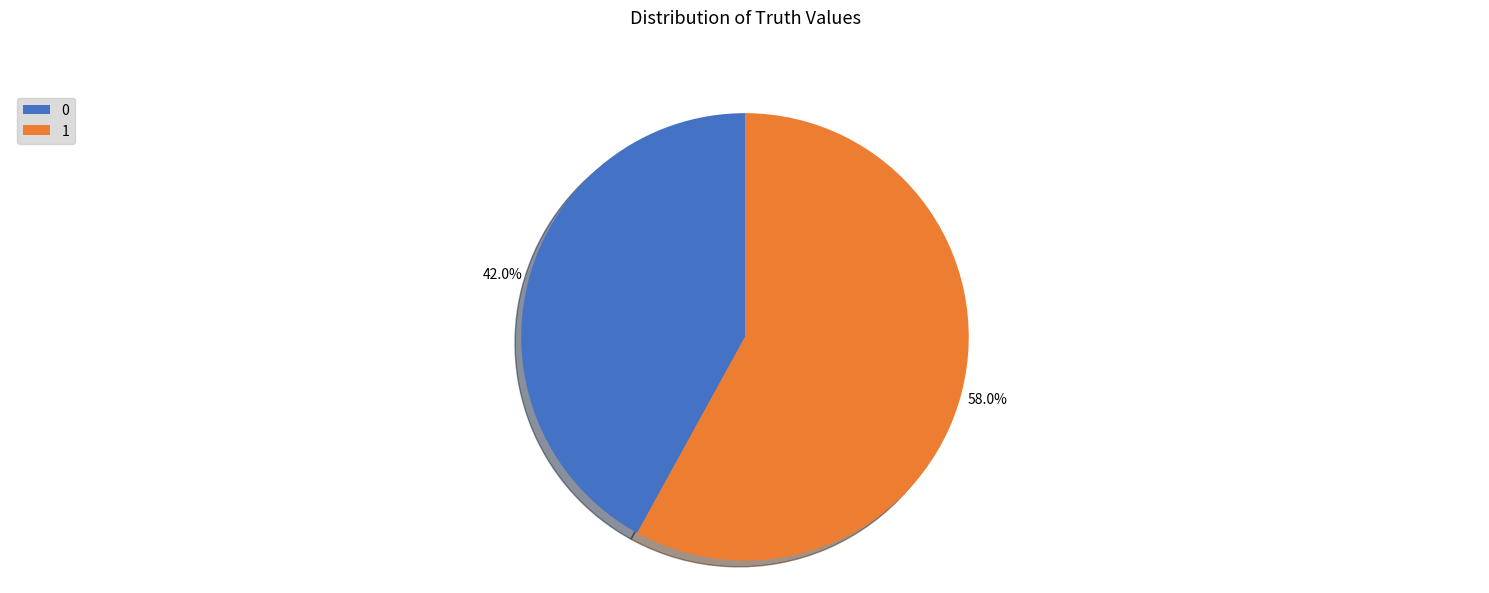

Which category accounts for the majority?

1